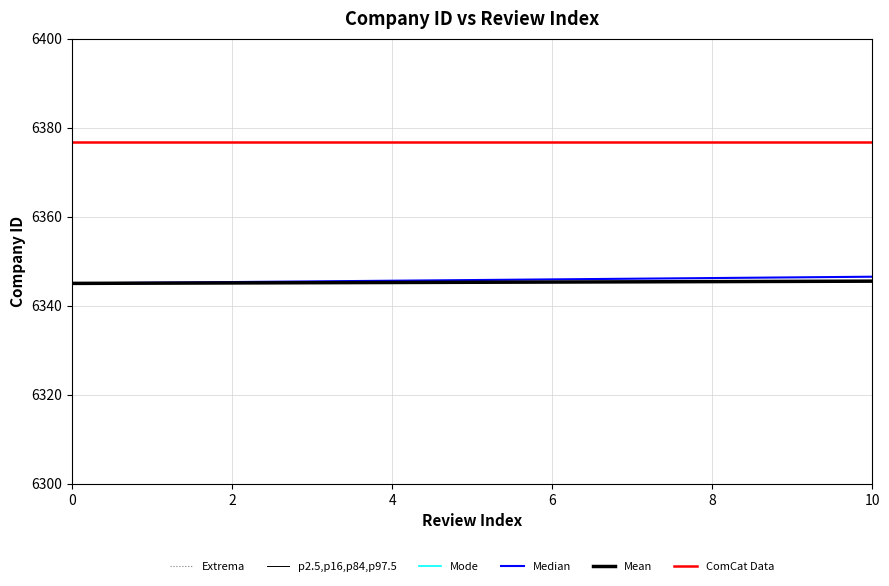

Is it true that p2.5,p16,p84,p97.5 equals 2379.5 at 10?

False